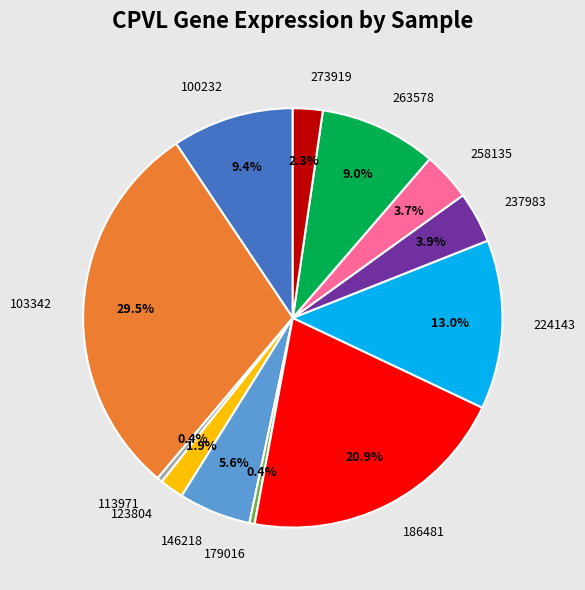

Does 258135 represent more than half of the total?

No